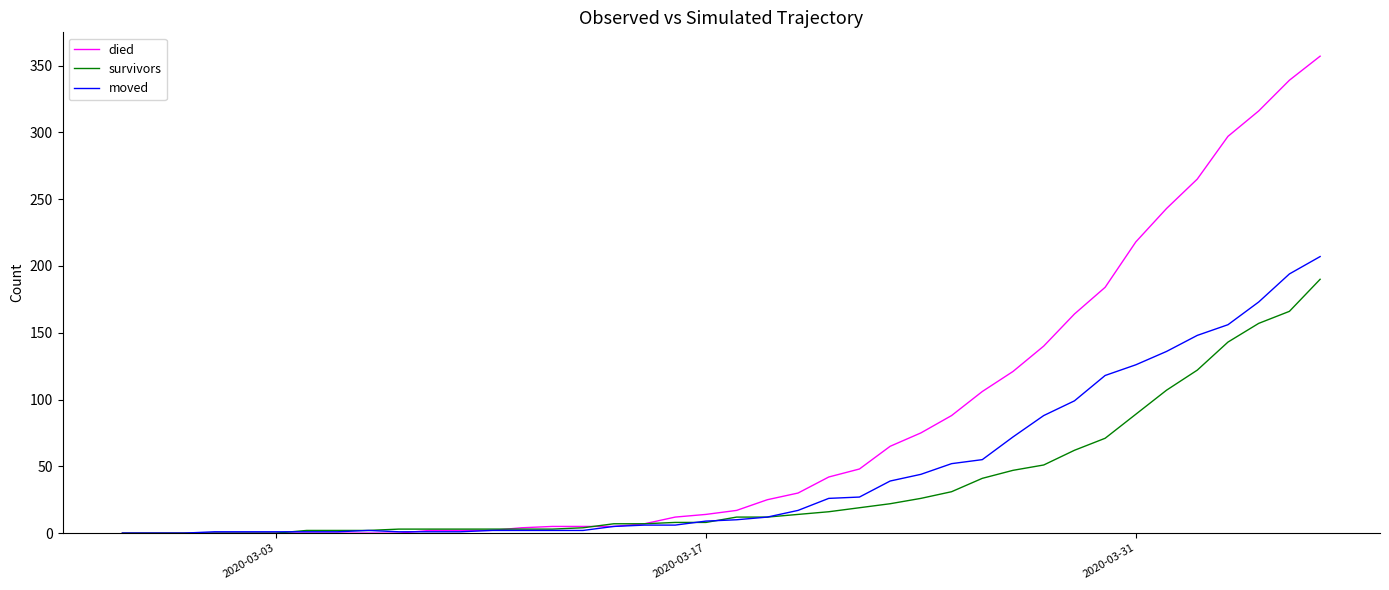

Which series has the largest total across all categories?

died